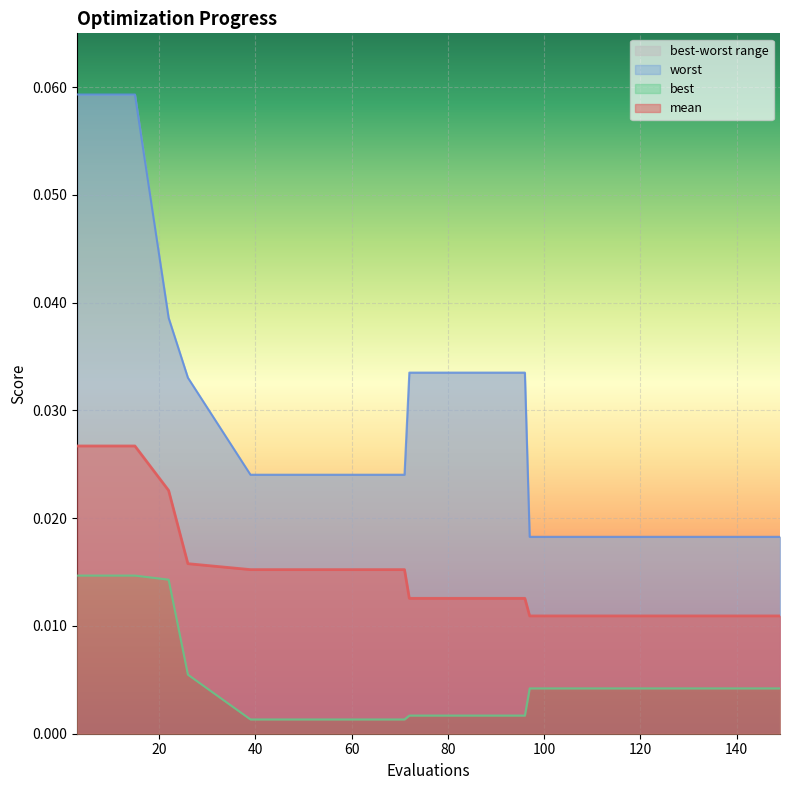

How many lines are shown in the chart?

3